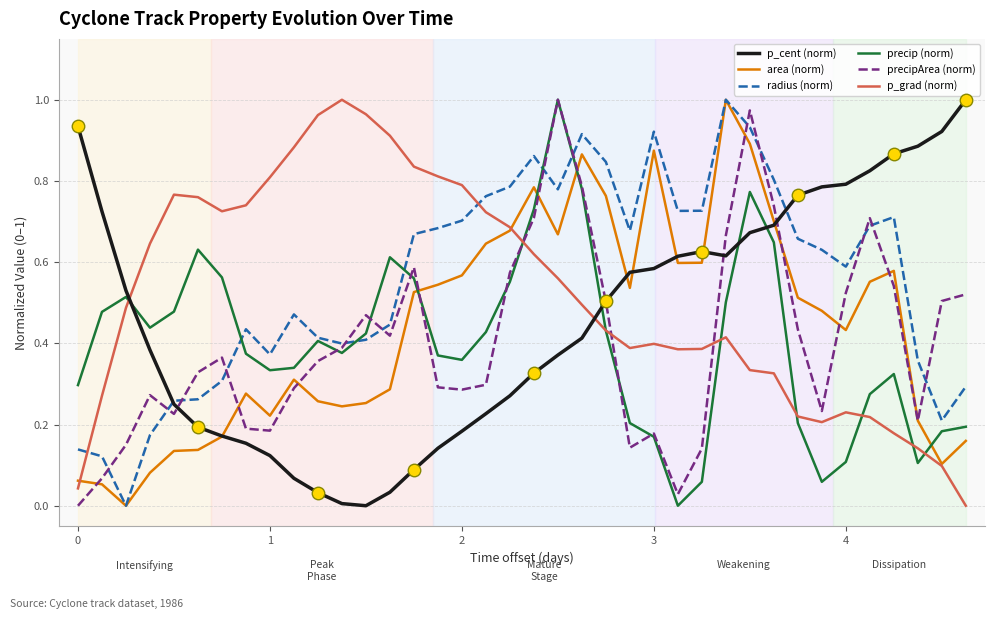

What is the maximum value shown in the chart?

1.0